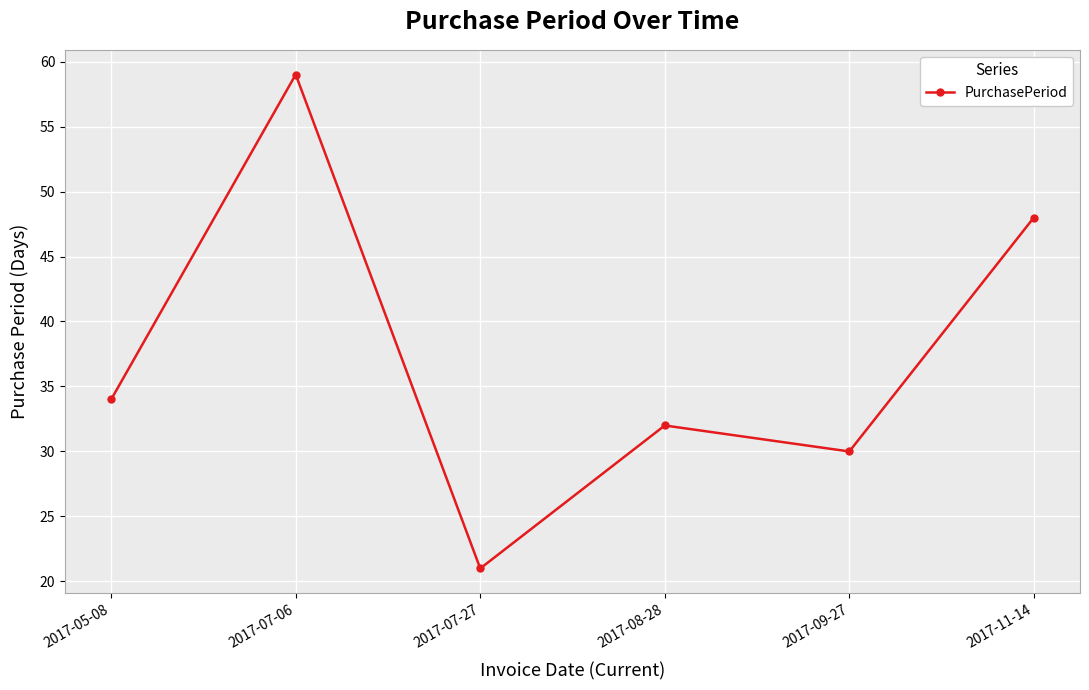

List the labels in order of value, smallest first.

2017-07-27, 2017-09-27, 2017-08-28, 2017-05-08, 2017-11-14, 2017-07-06